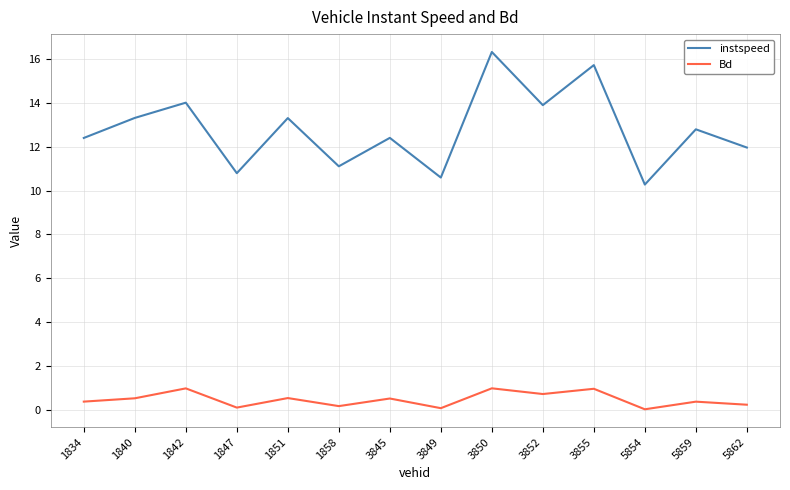

Between 1834 and 1842, which series saw the biggest shift?

instspeed